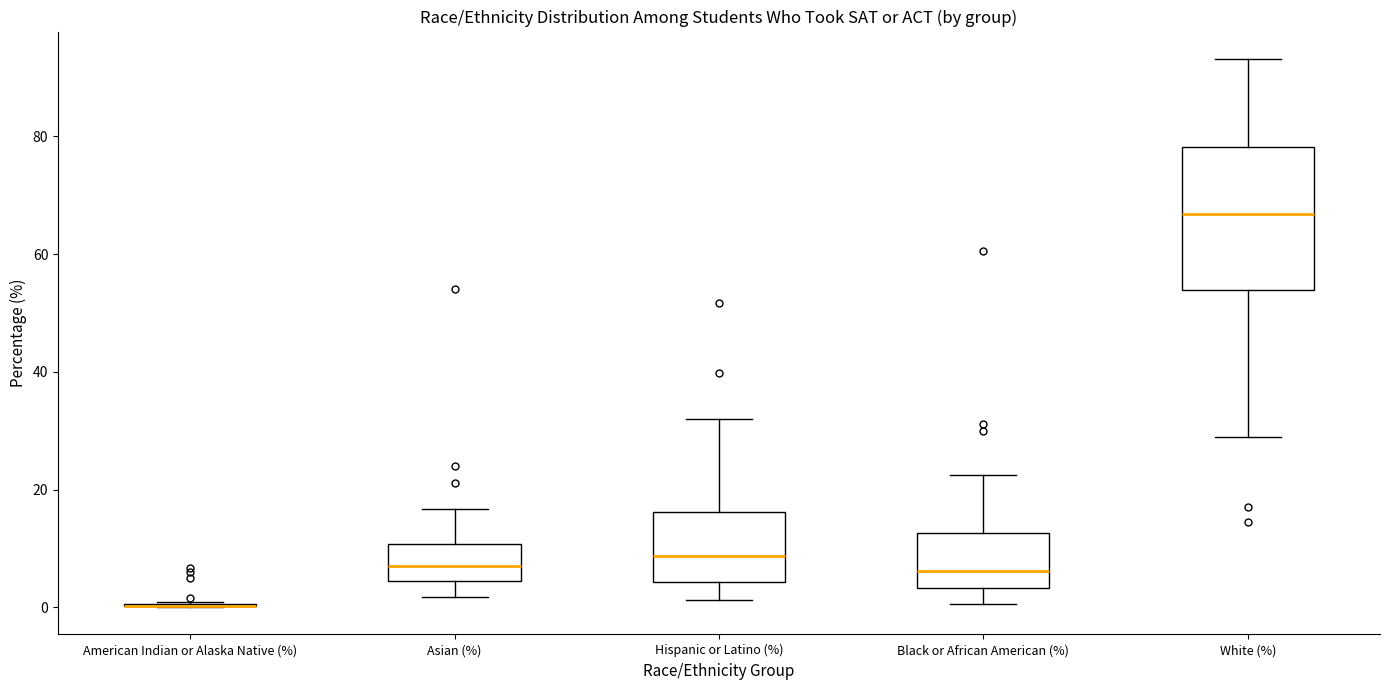

Reading left to right, transcribe this box plot: for each box, give where its median line is, the range the box spans, and where its two whiskers end, as read against the y-axis. The values are not printed on the chart, so give them approximately, as read against the axis.

American Indian or Alaska Native (%): box collapsed to a line at 0, whiskers 0 to 0
Asian (%): median 8, box 4 to 10, whiskers 2 to 16
Hispanic or Latino (%): median 8, box 4 to 16, whiskers 2 to 32
Black or African American (%): median 6, box 4 to 12, whiskers 0 to 22
White (%): median 66, box 54 to 78, whiskers 30 to 94